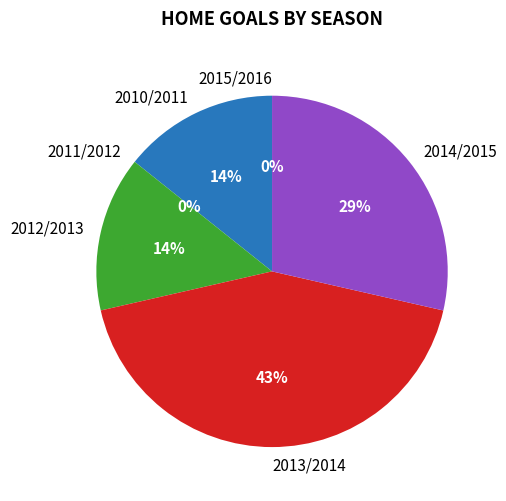

What portion of the pie excludes 2013/2014?

57.1%